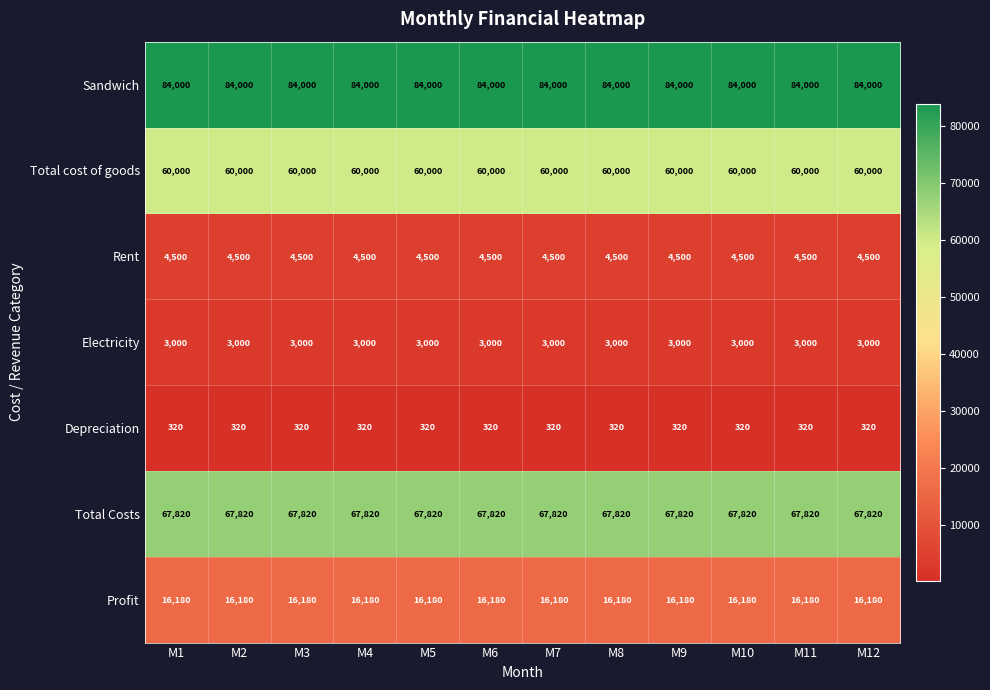

The Depreciation series shows 421 at M2. True or false?

False